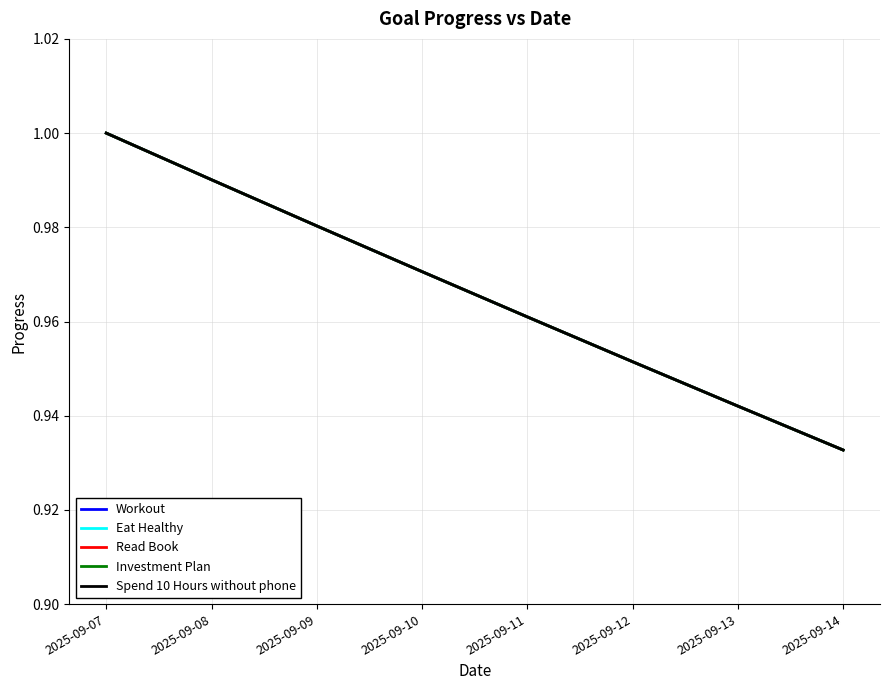

What is the sum of all Spend 10 Hours without phone values?

7.7